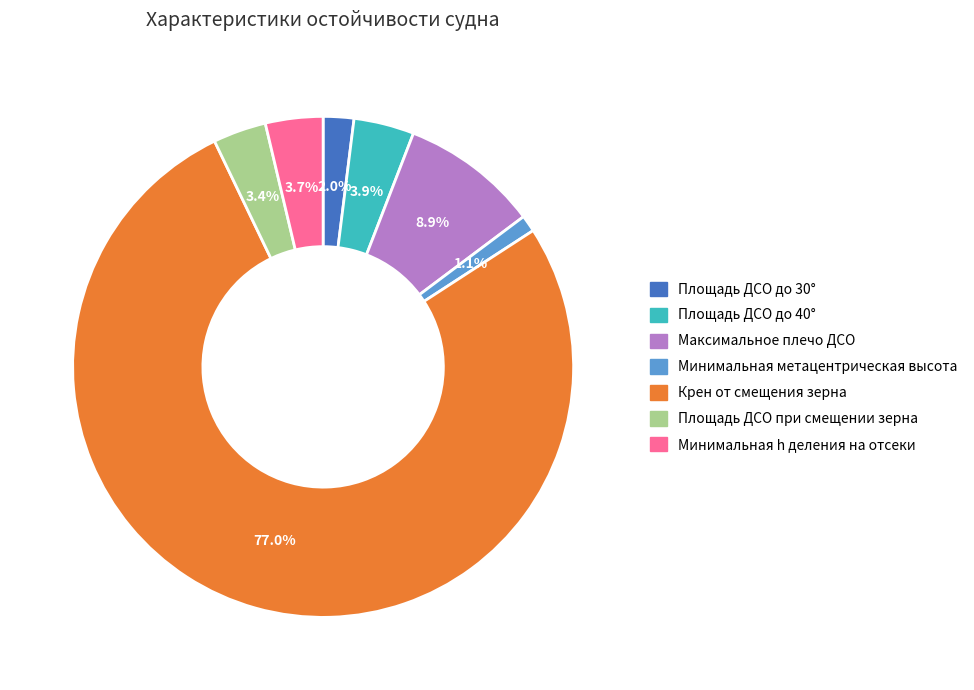

What is the majority slice?

Крен от смещения зерна